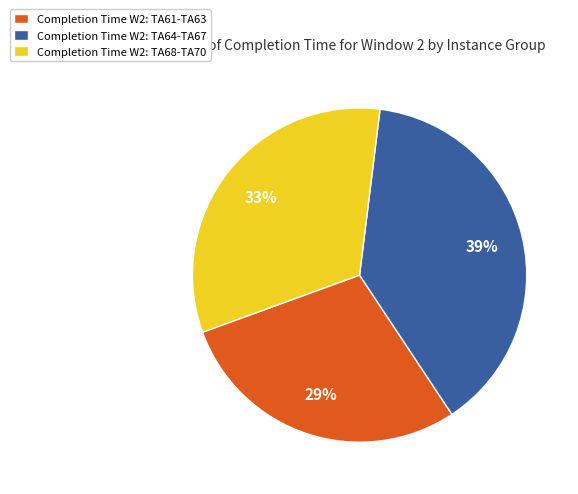

How many slices are in this pie chart?

3